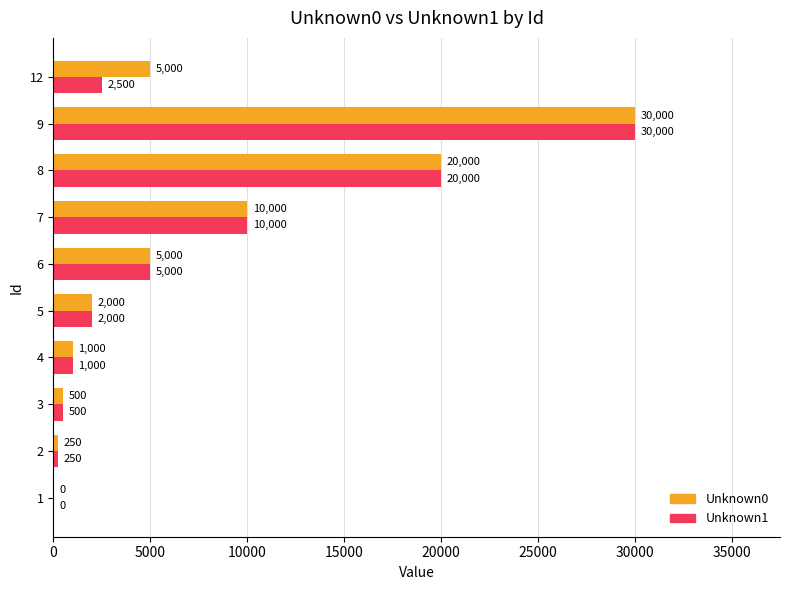

What is the highest value of the Unknown1 series?

30000